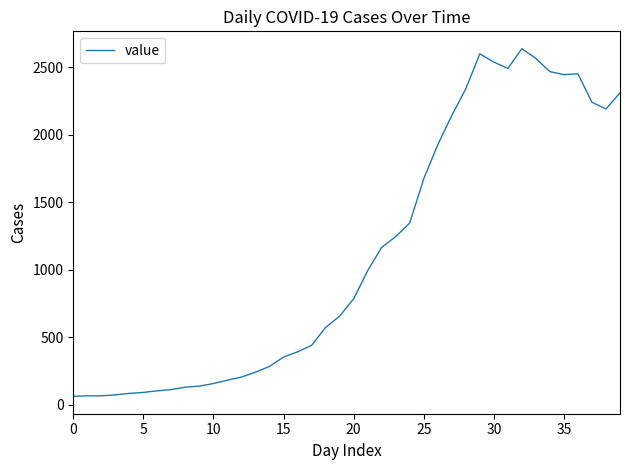

How many categories are shown in the chart?

40